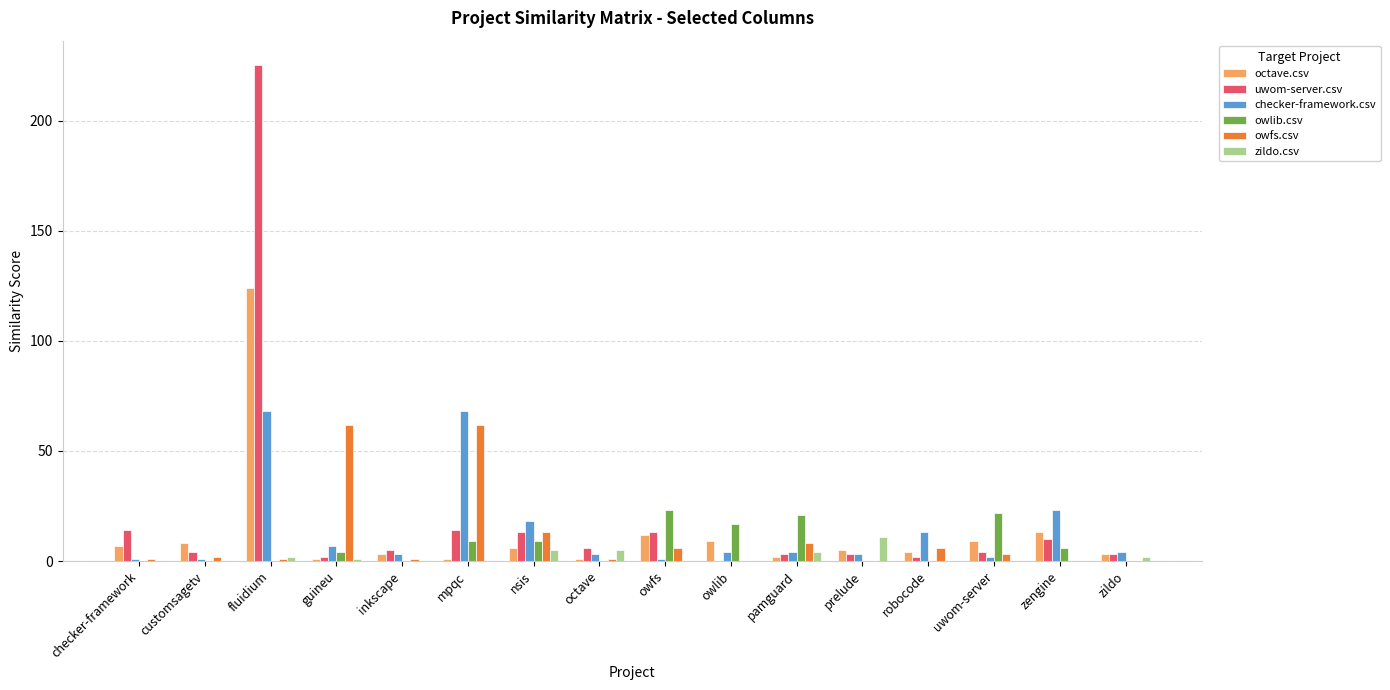

At which category is the sum across all series the highest?

fluidium